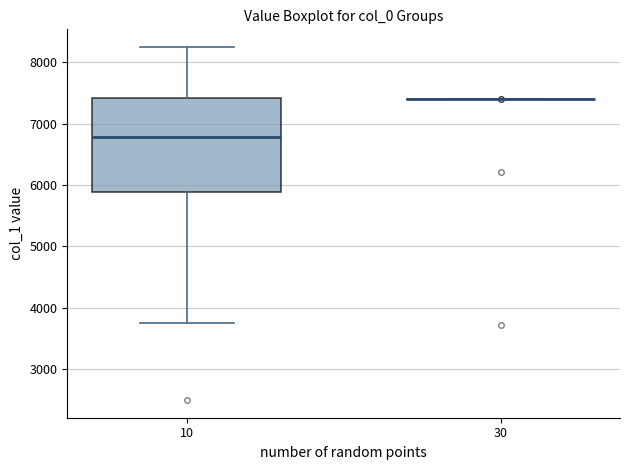

Where is the lower edge of the box at x = 10 on the y-axis? The values are not printed on the chart, so give them approximately, as read against the axis.

5900